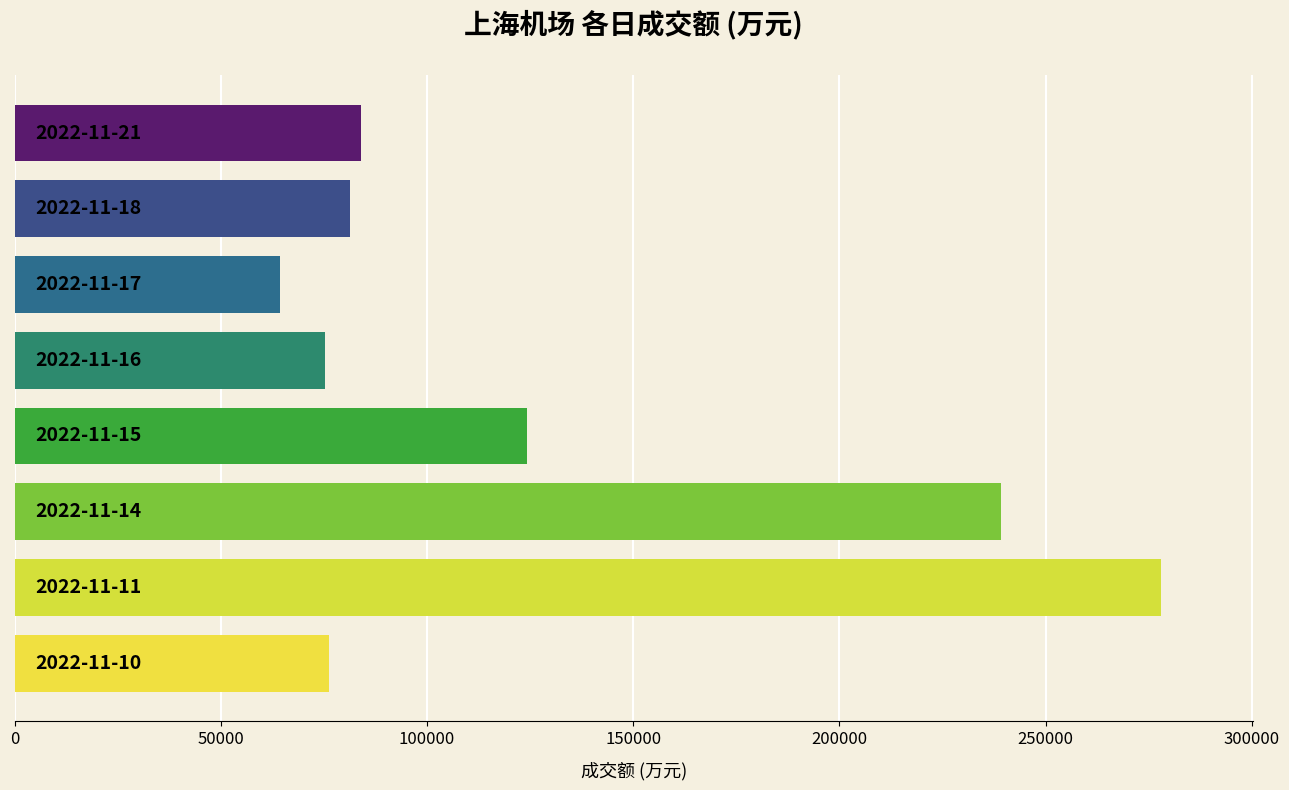

Does the chart contain stacked bars?

No